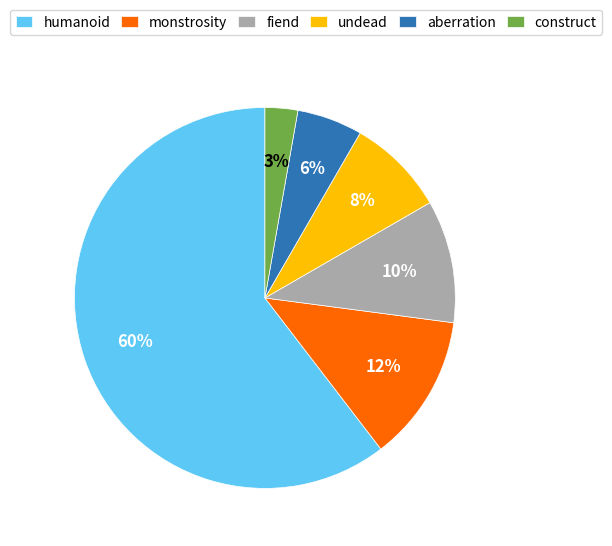

Rank the categories by value from highest to lowest.

humanoid, monstrosity, fiend, undead, aberration, construct